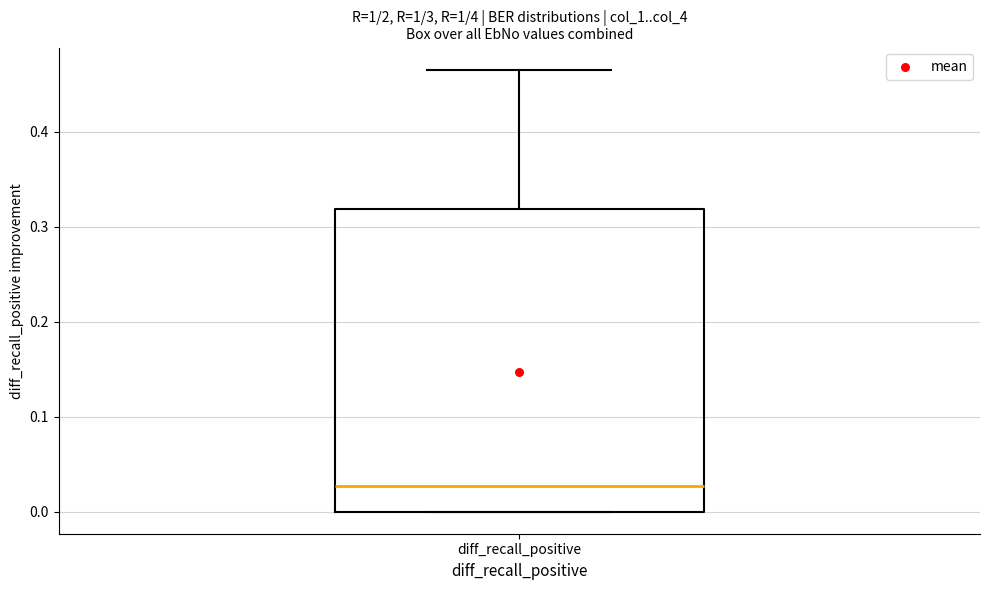

Read this box plot against the y-axis: the position of the median line, the range covered by the box, and the ends of both whiskers. The values are not printed on the chart, so give them approximately, as read against the axis.

median 0.03, box 0.00 to 0.32, whiskers 0.00 to 0.47